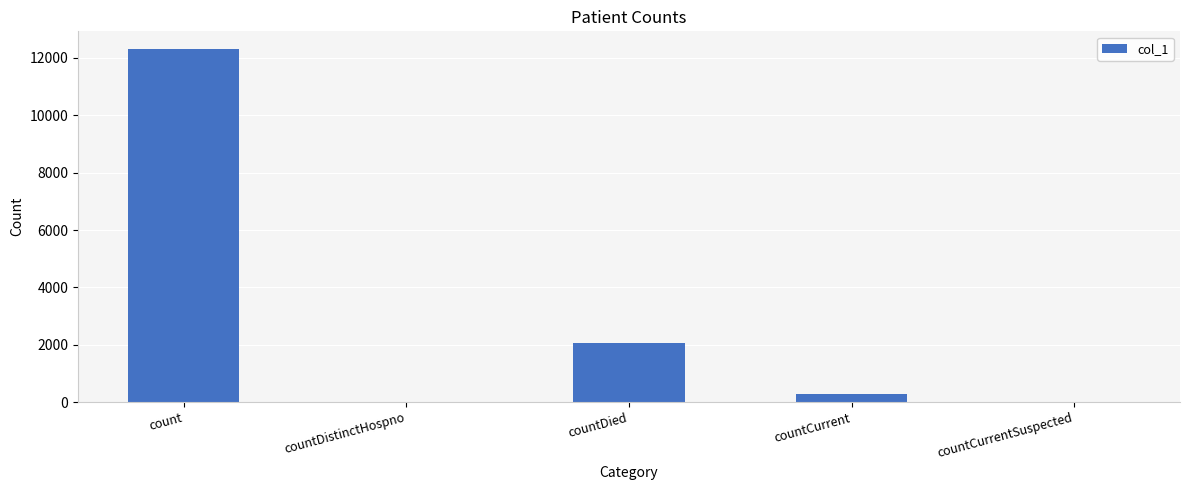

What is the greatest value displayed?

12312